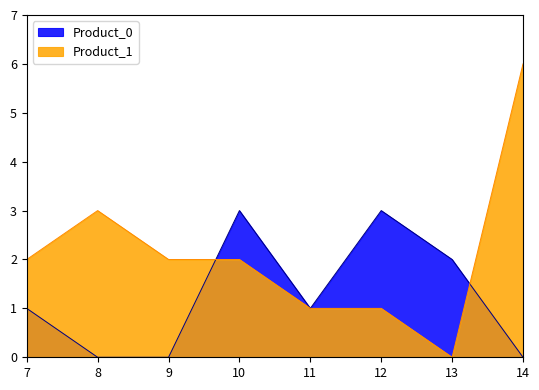

True or false: Product_0 has a value of 1 at 13.

False